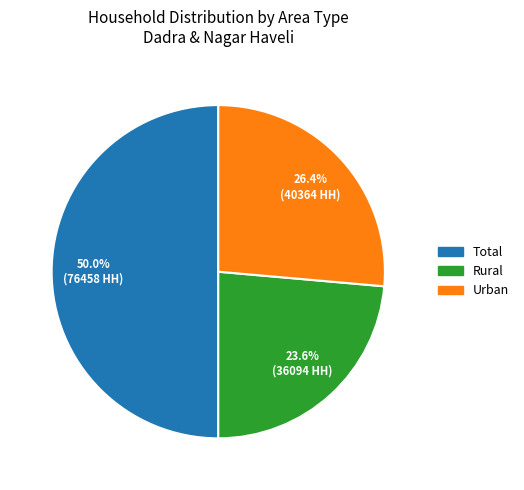

Combined, do Total and Urban account for over 50%?

Yes